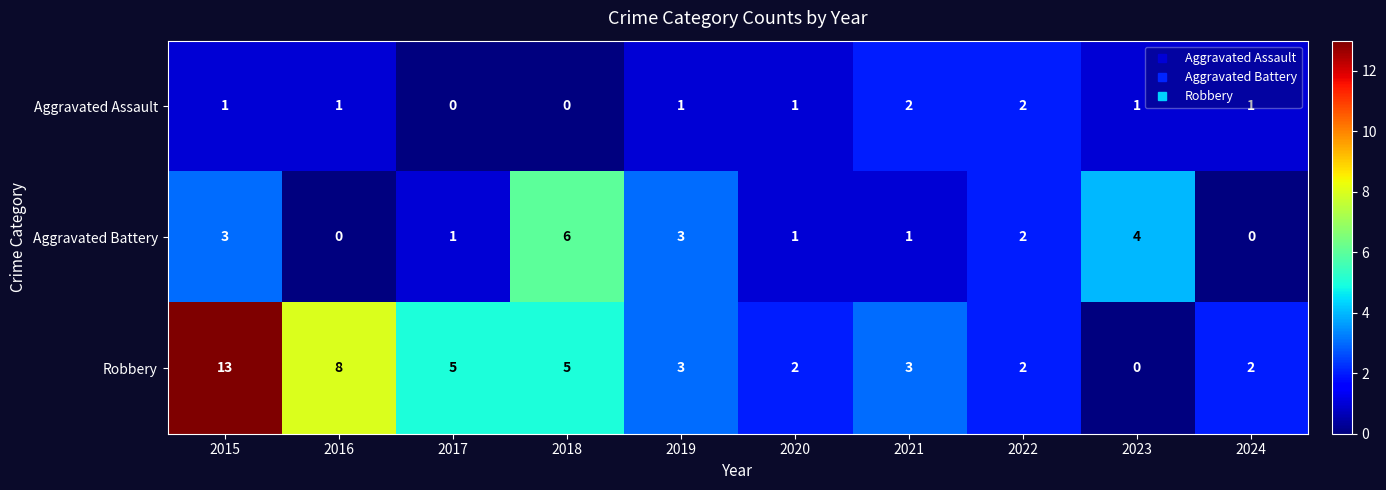

Is the value of Robbery at 2022 greater than the value of Aggravated Battery at 2024?

Yes